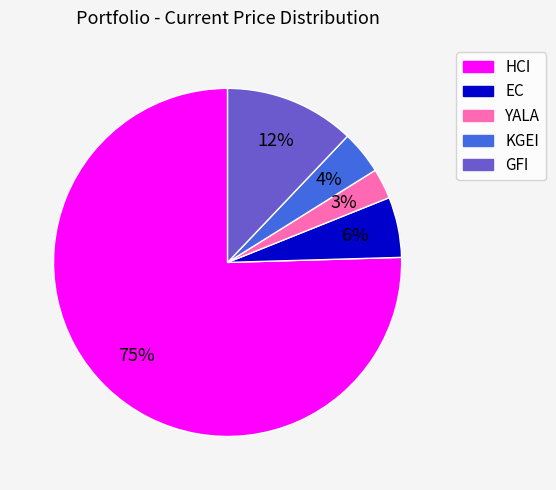

The HCI slice represents 64% of the pie. True or false?

False